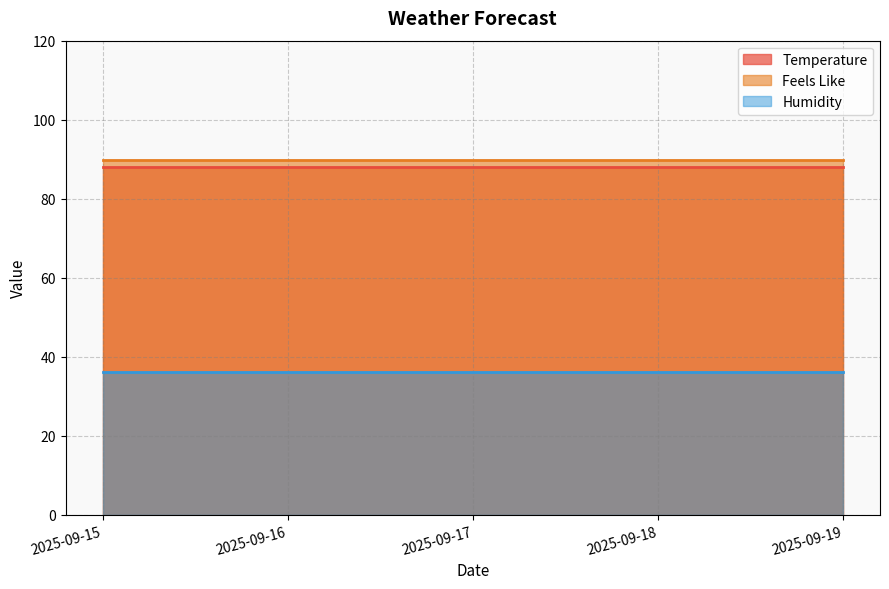

Reading right to left, transcribe all the data shown in this chart.

Temperature: 88.0	88.0	88.0	88.0	88.0
Feels Like: 89.7	89.7	89.7	89.7	89.7
Humidity: 36.0	36.0	36.0	36.0	36.0